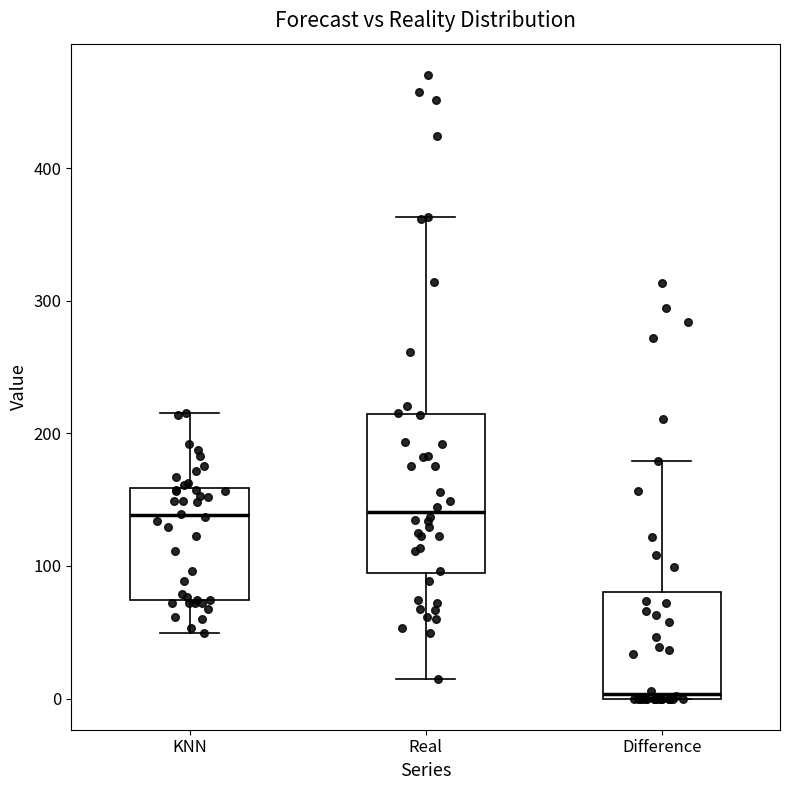

Where is the upper edge of the box for Real on the y-axis? The values are not printed on the chart, so give them approximately, as read against the axis.

210